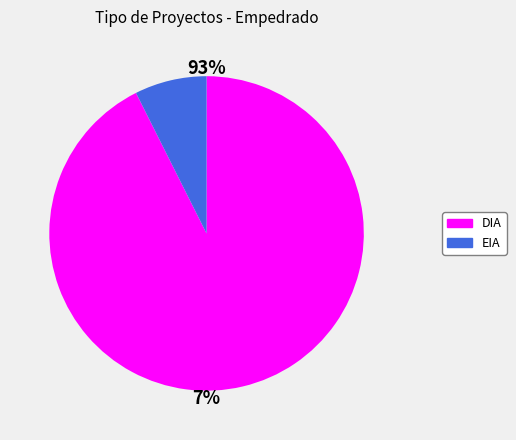

Which category accounts for the majority?

DIA